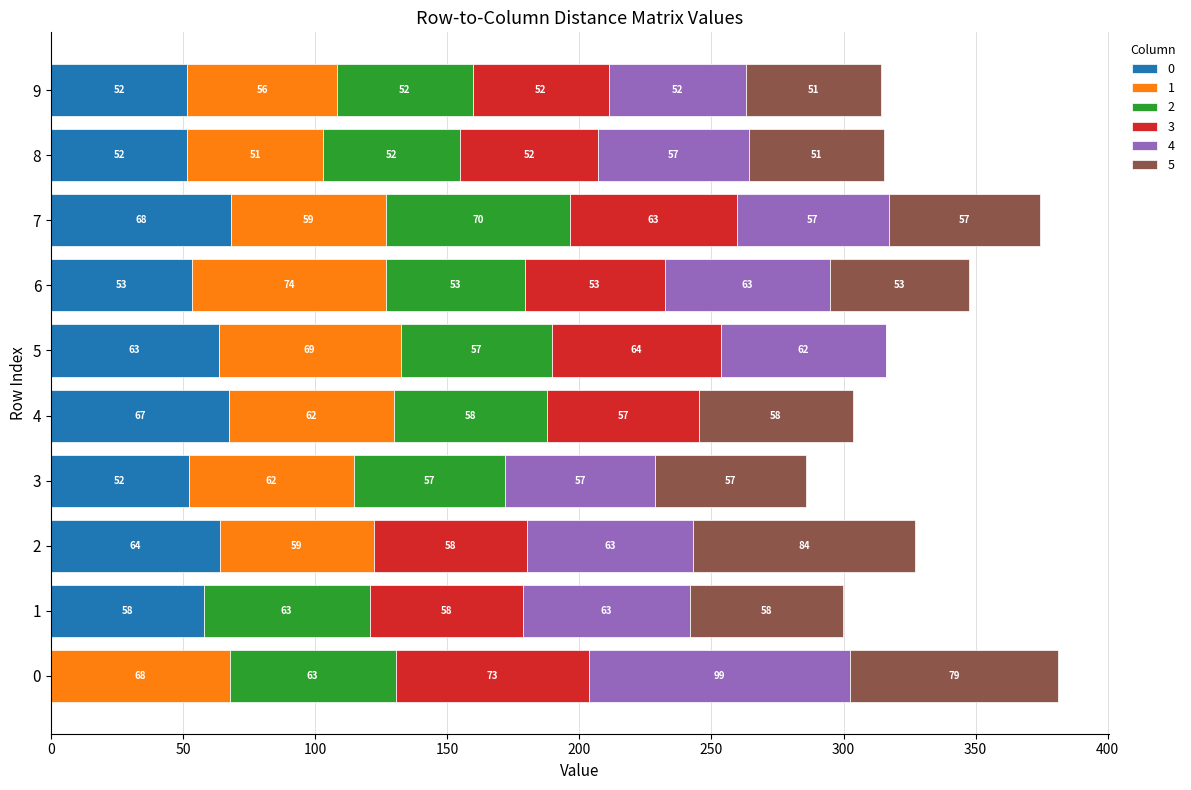

What is the sum of all 2 values?

524.2